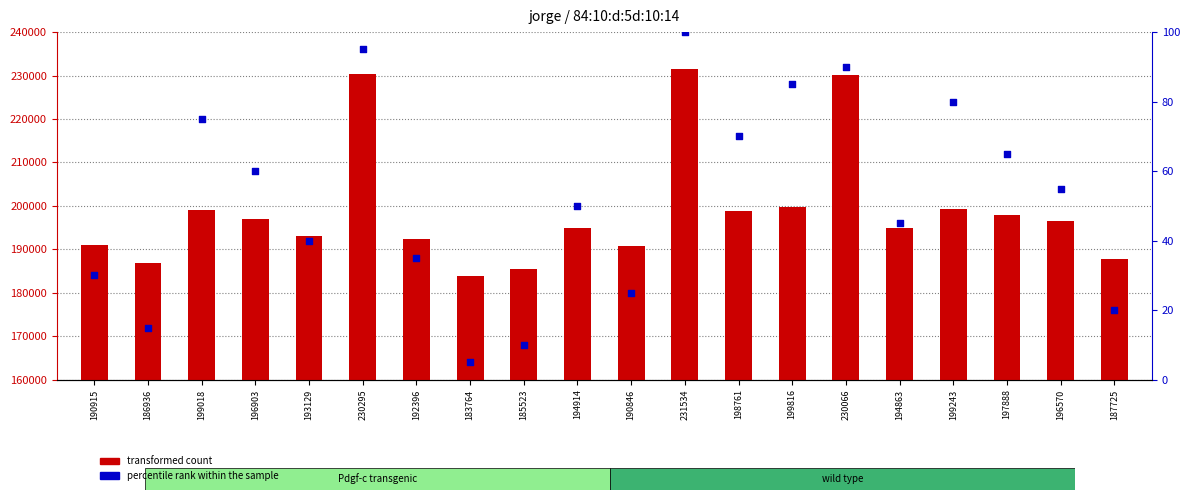

Which series has the largest Y range (max minus min)?

transformed count